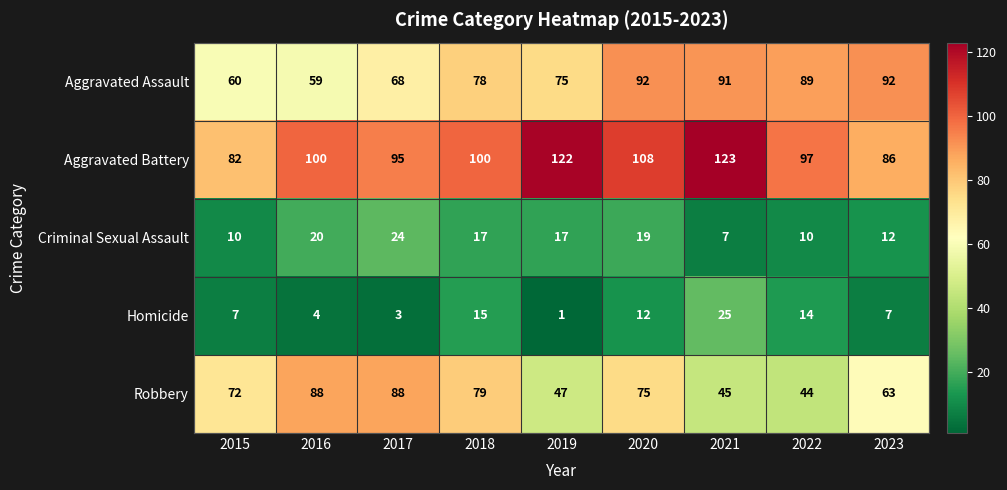

How many data points in Aggravated Battery are less than 100?

4